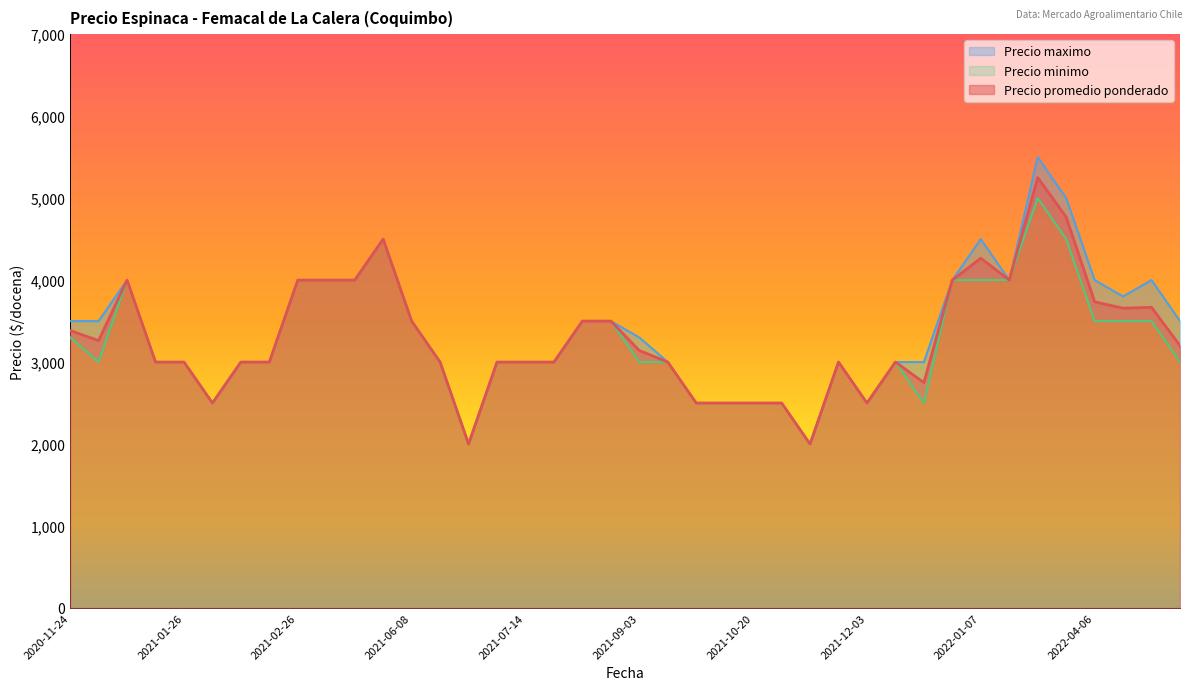

The value of Precio maximo at 2021-07-02 is 3181. True or false?

False